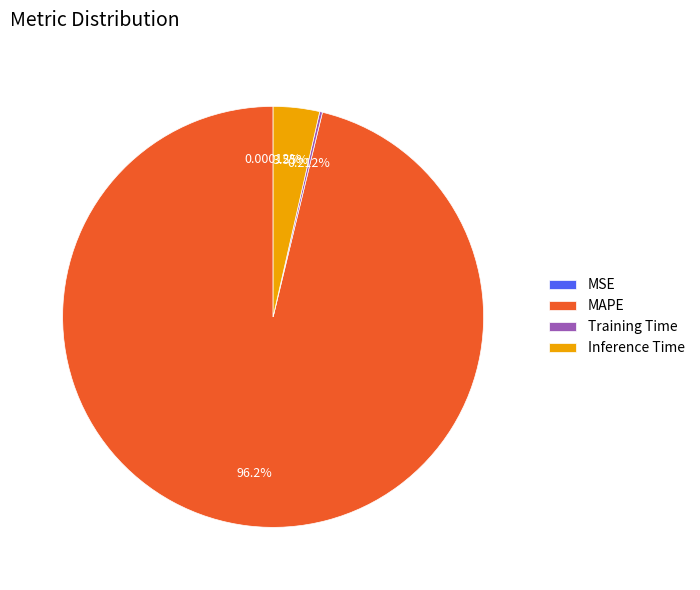

What percentage is NOT represented by Inference Time?

96.4%